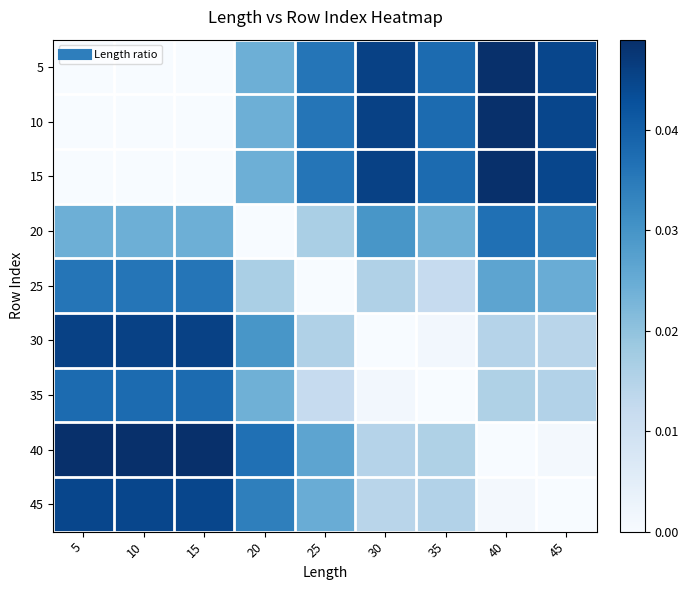

At 45, list the series in order from smallest to largest.

45, 40, 30, 35, 25, 20, 5, 10, 15